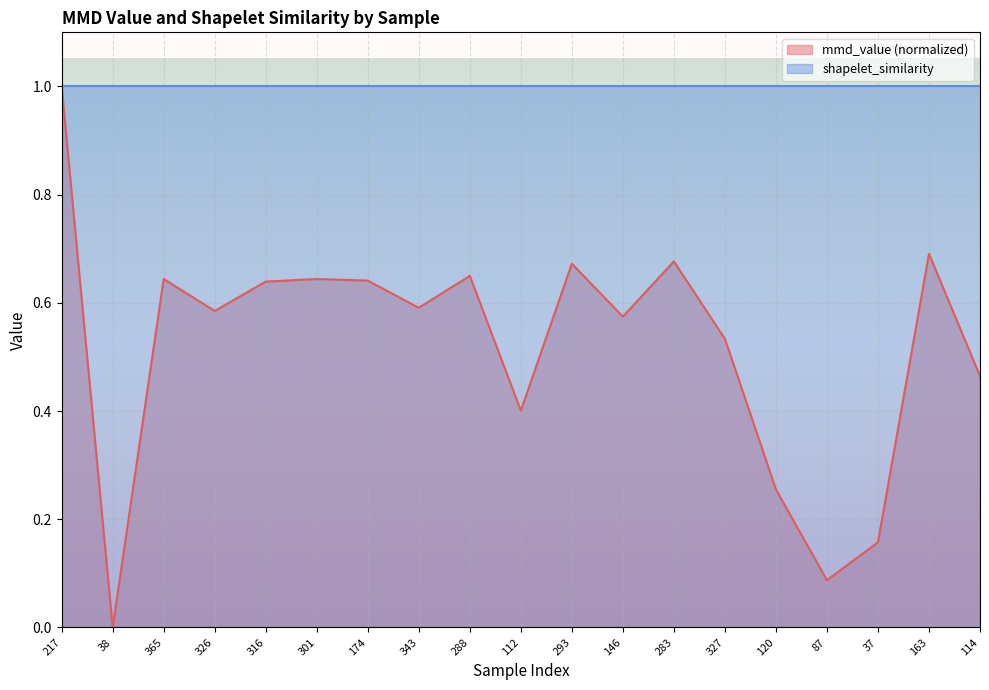

What is the difference between the values at 343 and 217?

0.4